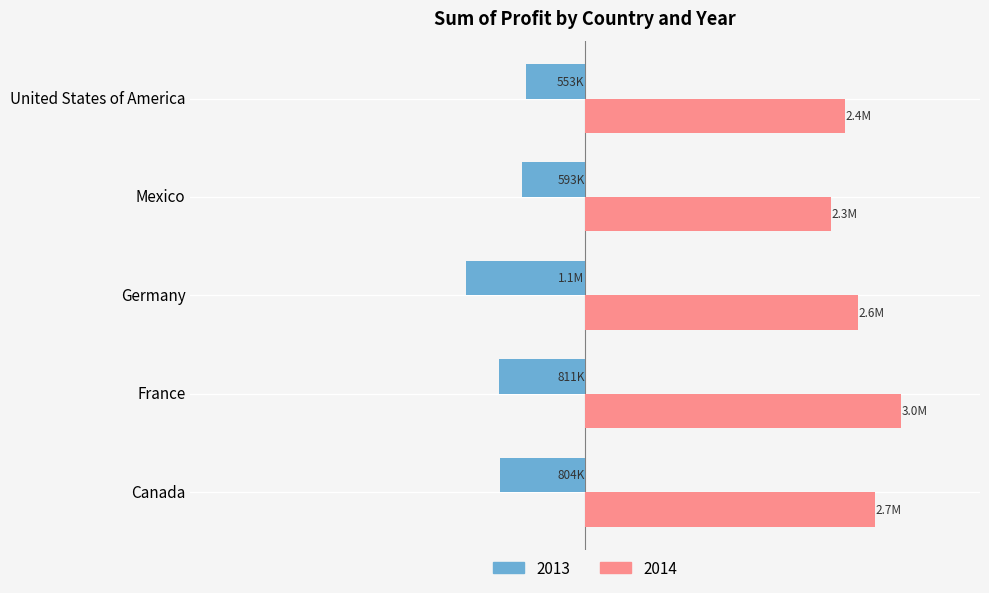

Is it true that 2013 equals -1317275.4 at Canada?

False